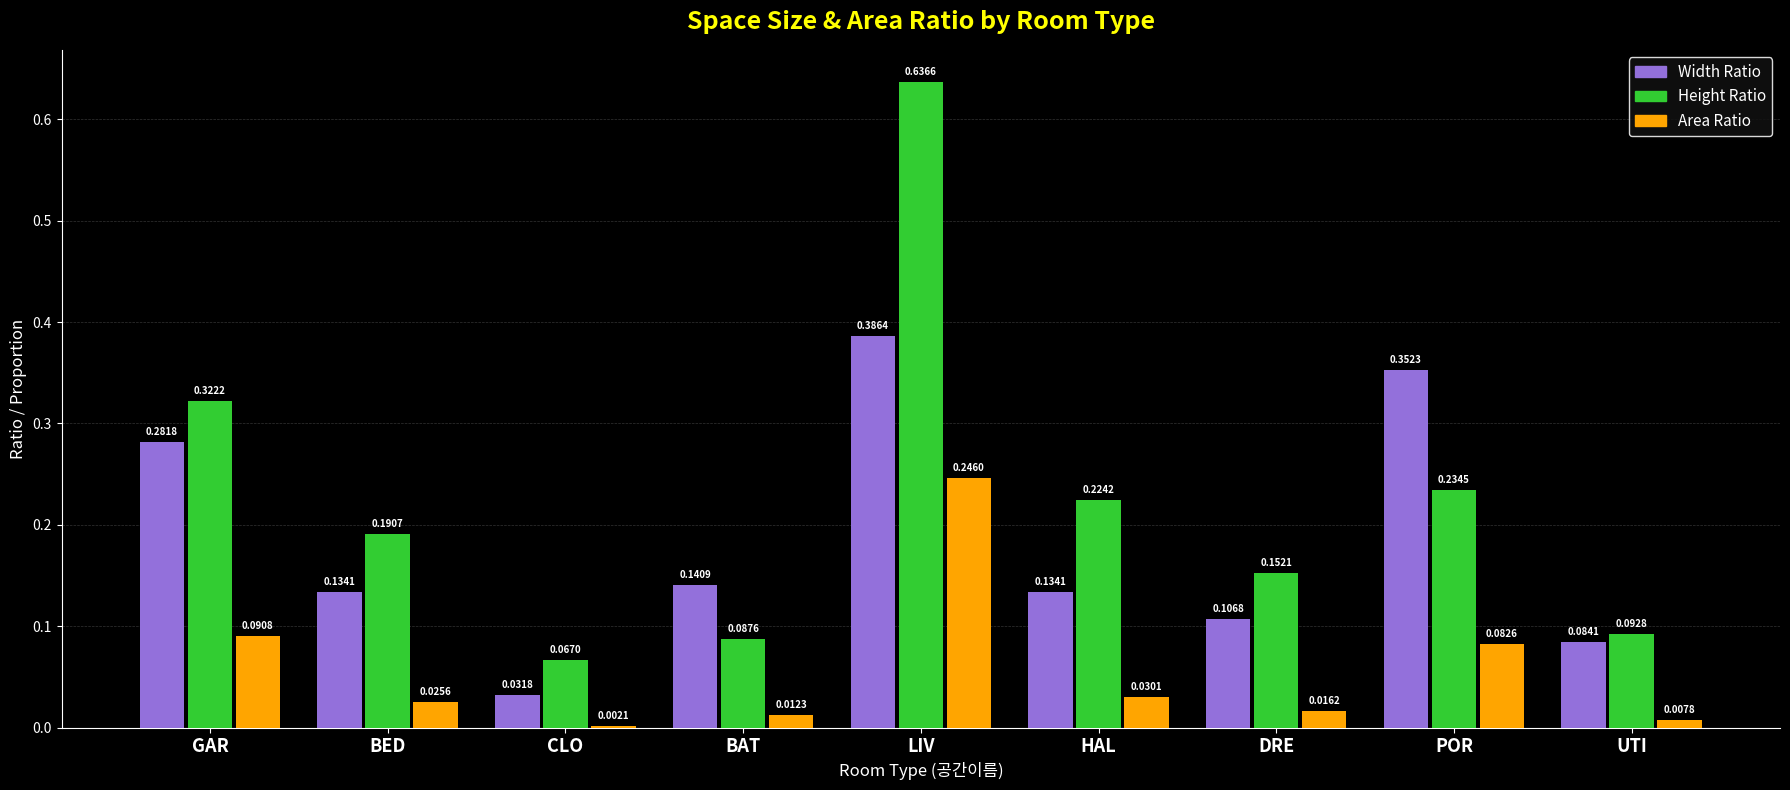

At how many categories does at least one series exceed 0?

9